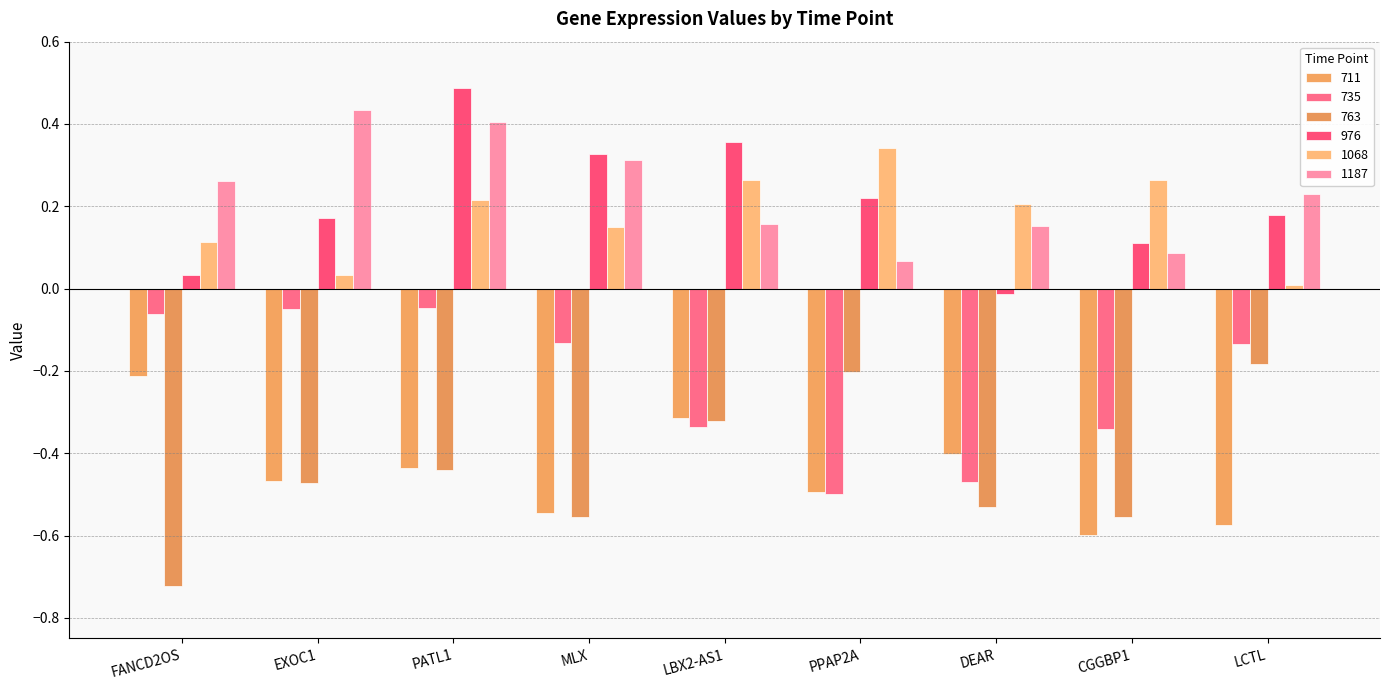

List the series in order of their peak value, lowest first.

711, 763, 735, 1068, 1187, 976